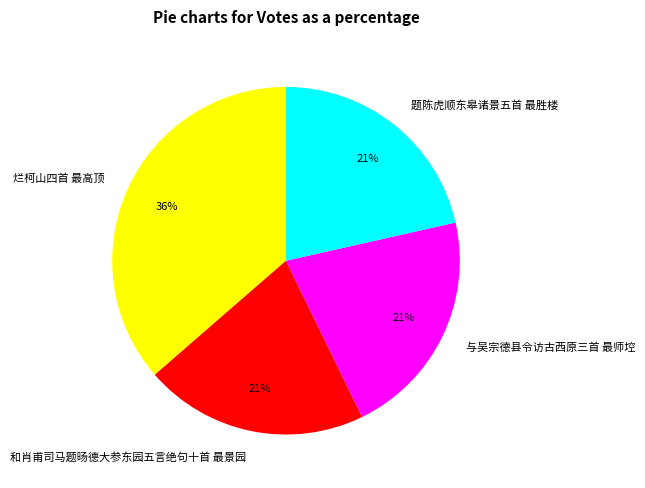

Is the sum of 题陈虎顺东皋诸景五首 最胜楼 and 与吴宗德县令访古西原三首 最师埪 greater than half?

No